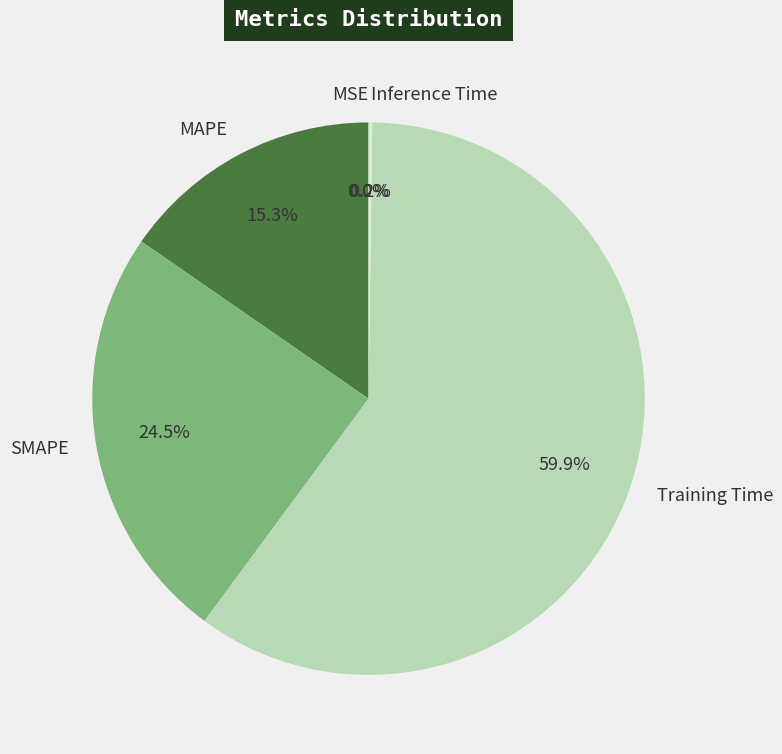

Which category has the biggest portion of the pie?

Training Time